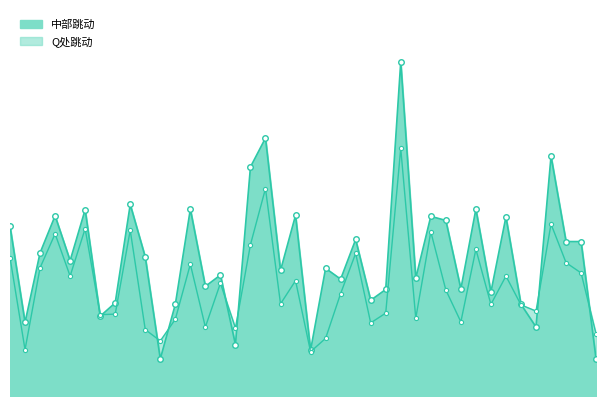

The value of Q处跳动 at 24 is 0.1. True or false?

False